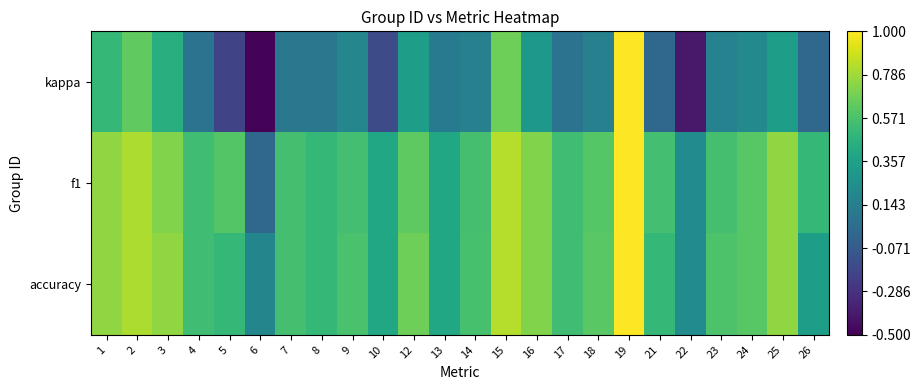

At which category does the chart reach its minimum across all series?

6